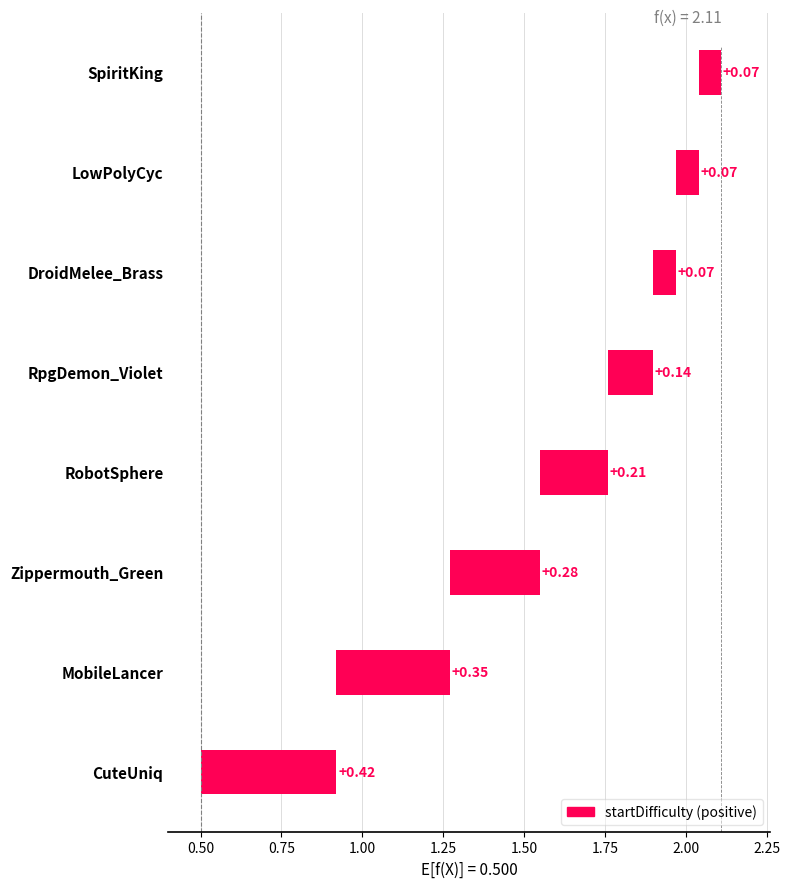

Count the values in the range 0 to 1.

8